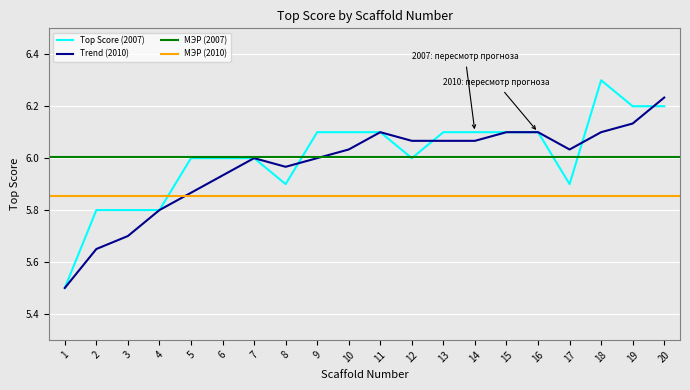

Rank the categories by value from lowest to highest.

1, 2, 3, 4, 8, 17, 5, 6, 7, 12, 9, 10, 11, 13, 14, 15, 16, 19, 20, 18